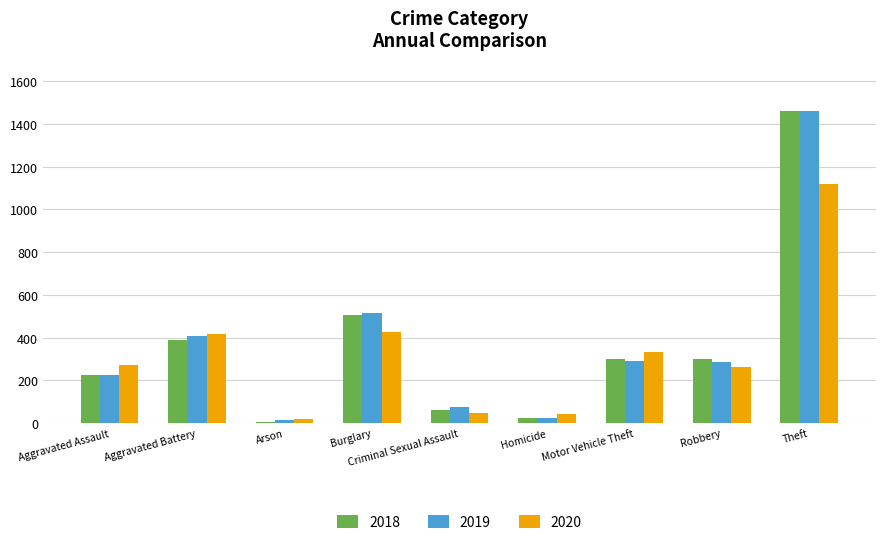

Is it true that 2019 equals 325 at Aggravated Assault?

False